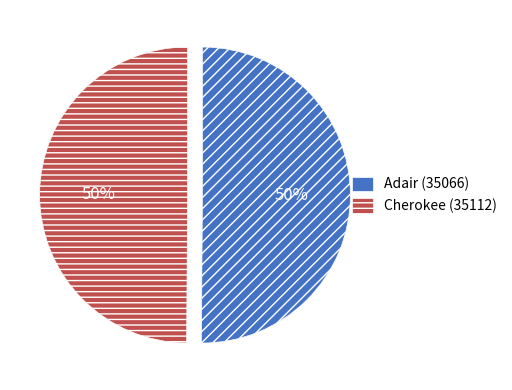

Approximately how many times larger is the value at Adair (35066) compared to Cherokee (35112)?

1.0